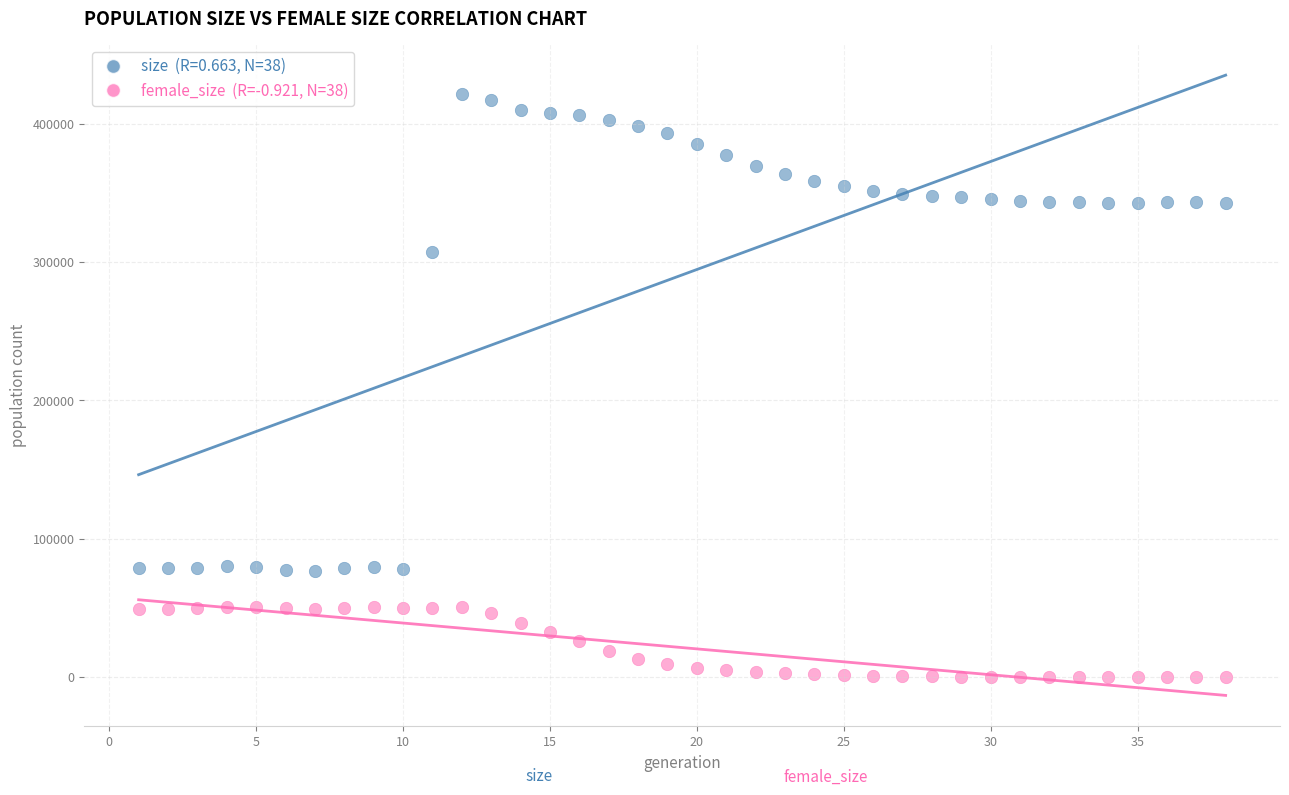

Across all series, what Y value is closest to 210839?

307015